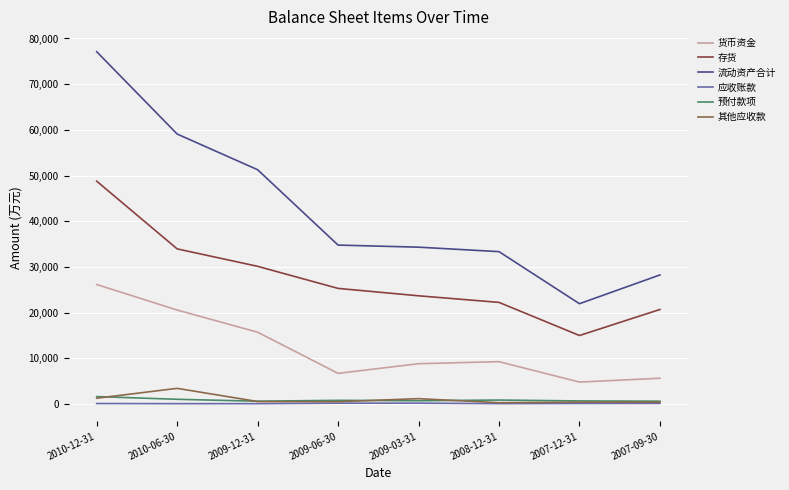

True or false: 货币资金 and 流动资产合计 intersect in this chart.

False